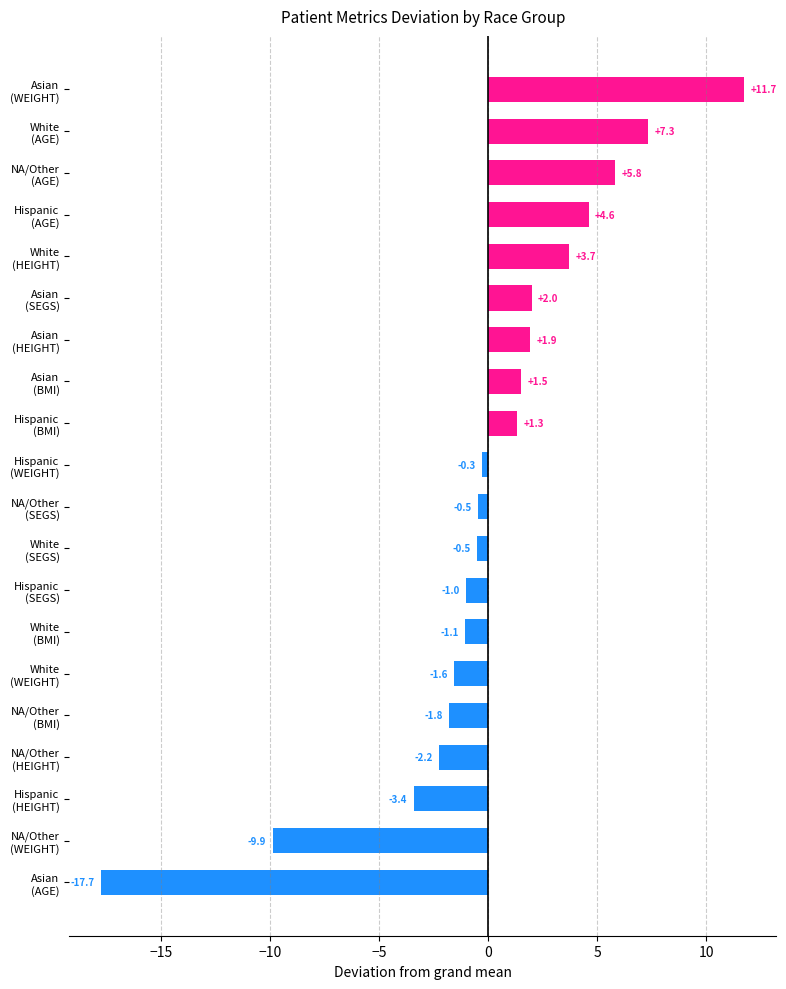

What is the maximum value shown in the chart?

11.7